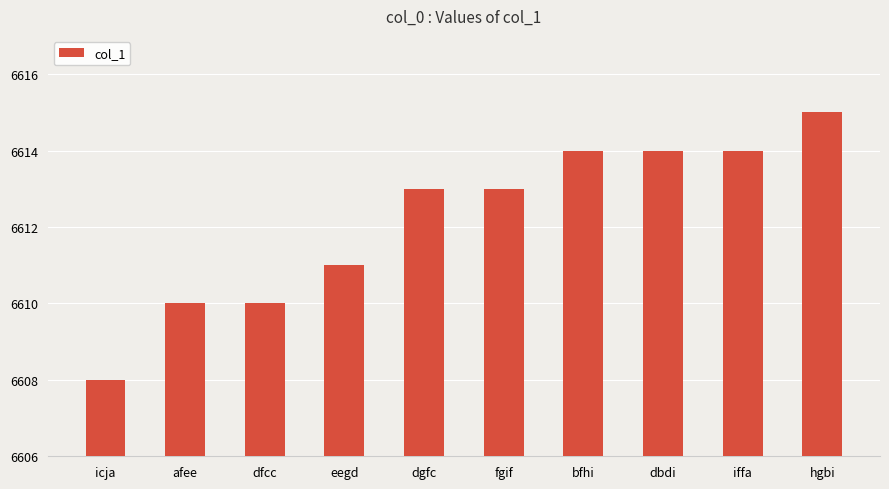

Reading left to right, list all the values displayed in this chart.

icja=6608	afee=6610	dfcc=6610	eegd=6611	dgfc=6613	fgif=6613	bfhi=6614	dbdi=6614	iffa=6614	hgbi=6615